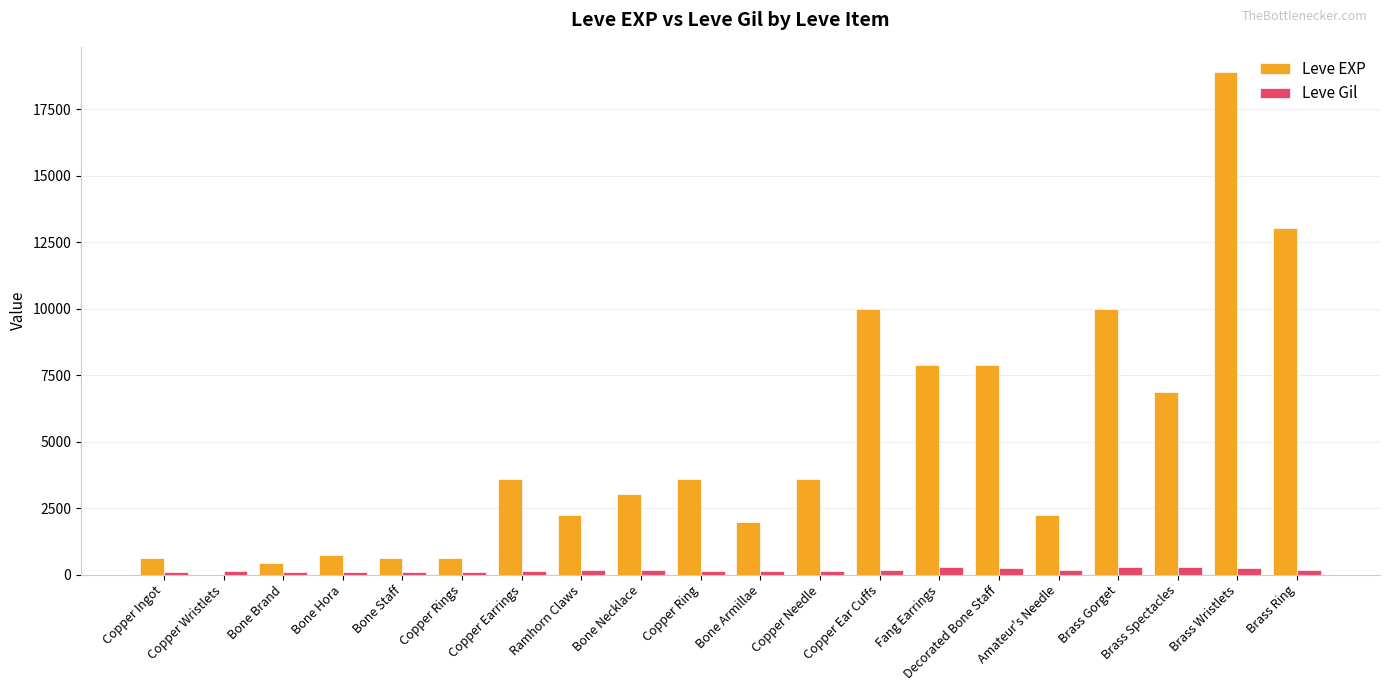

What is the greatest value displayed?

18910